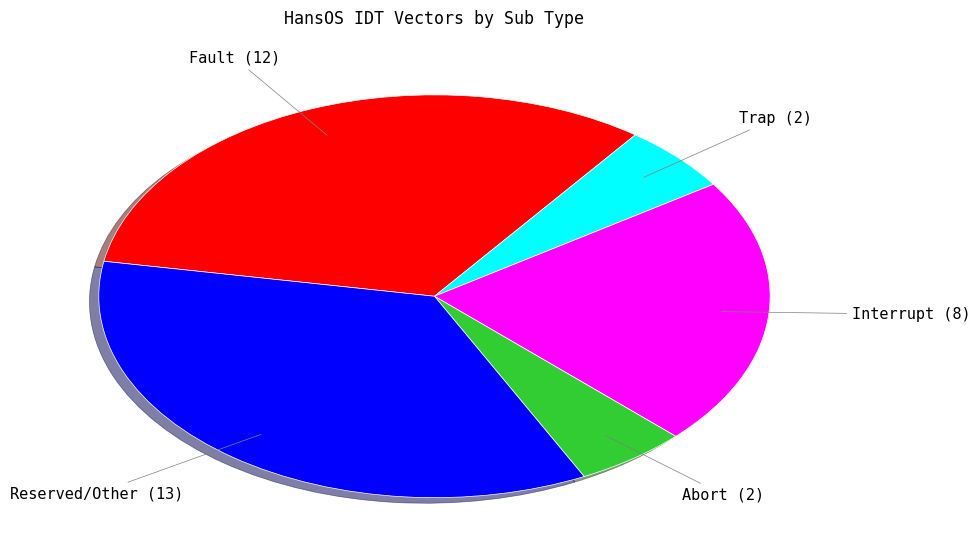

Does any single category account for the majority?

No